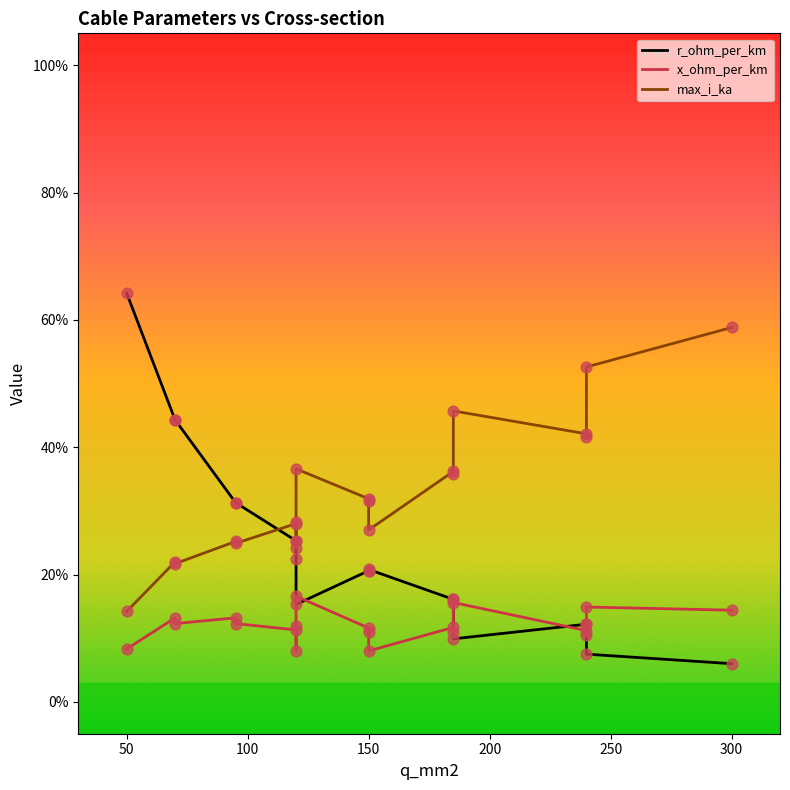

What are all the series names shown in the legend?

r_ohm_per_km, x_ohm_per_km, max_i_ka